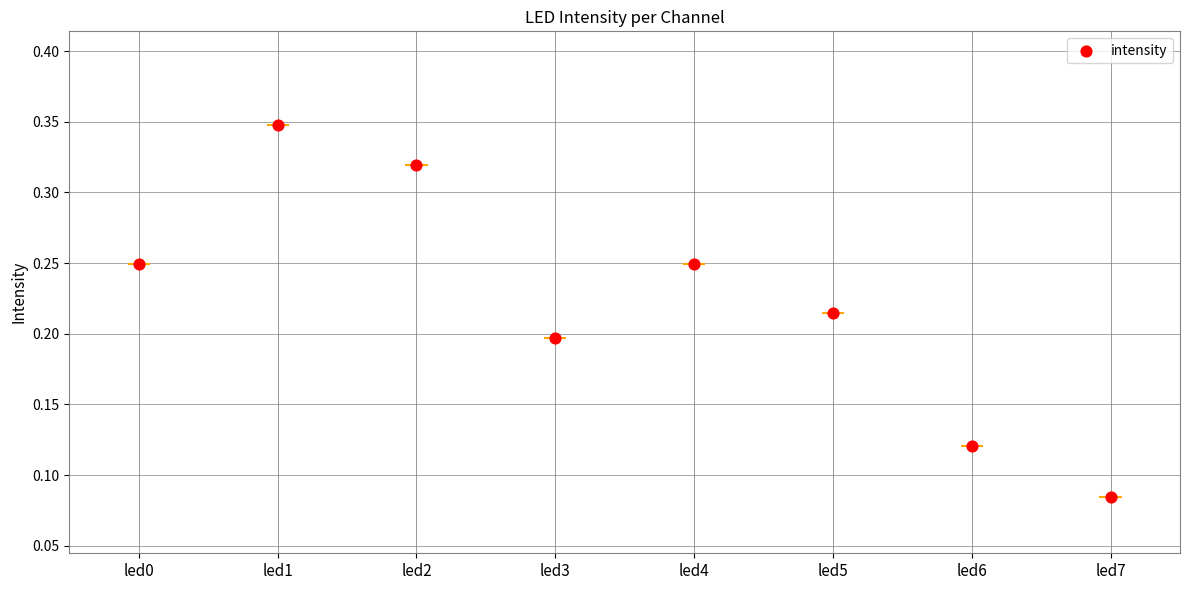

What is the change in value from led4 to led7?

-0.2